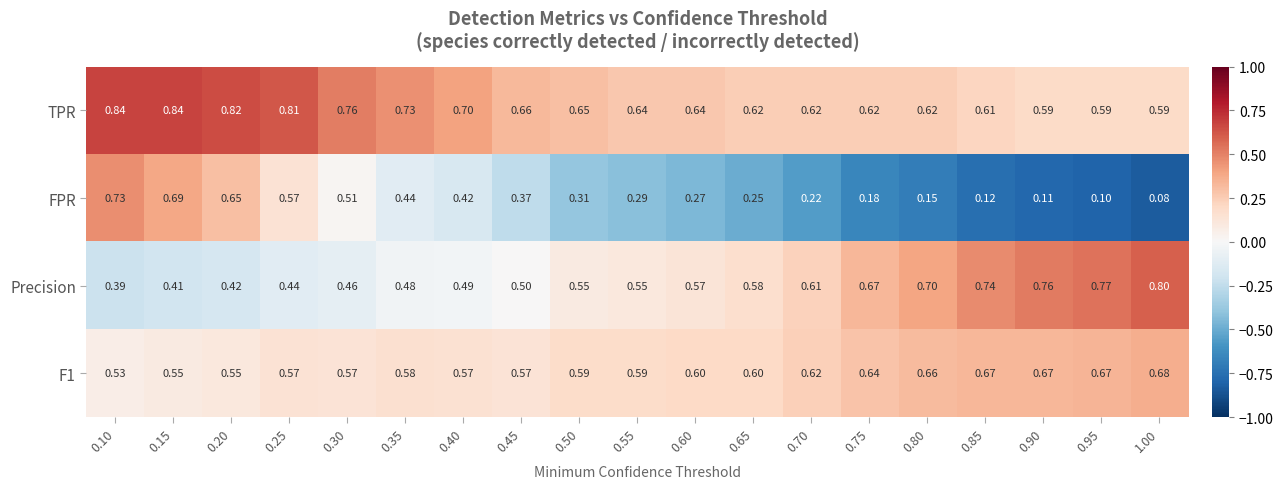

Is the value of F1 at 0.75 greater than the value of FPR at 0.20?

No